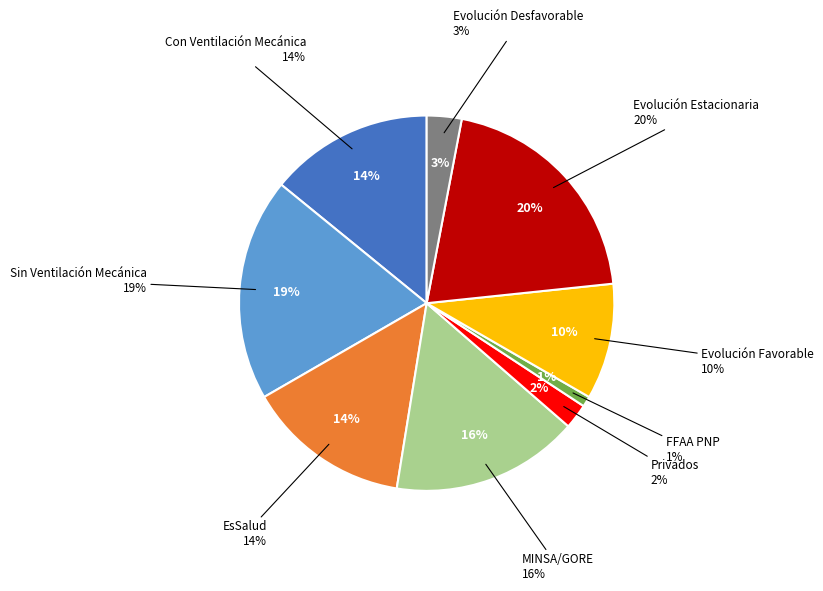

What portion of the pie excludes Evolución Estacionaria?

79.7%